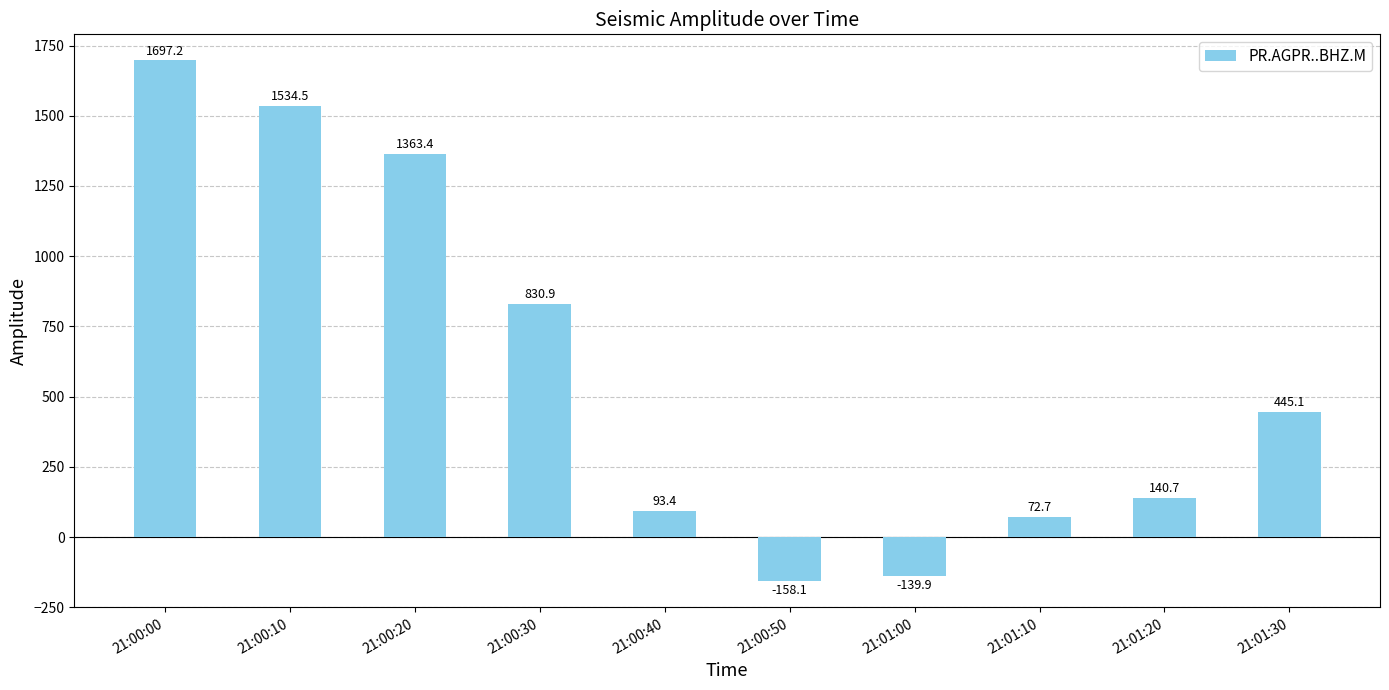

List the labels in order of value, smallest first.

21:00:50, 21:01:00, 21:01:10, 21:00:40, 21:01:20, 21:01:30, 21:00:30, 21:00:20, 21:00:10, 21:00:00